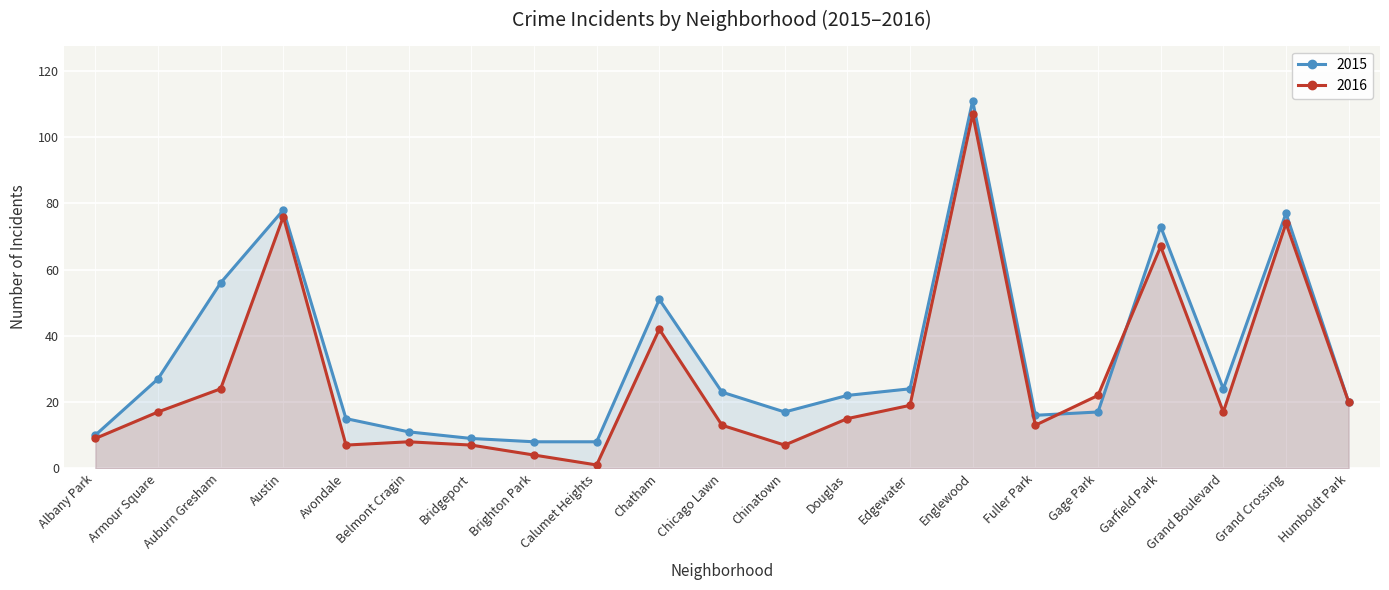

Where do 2015 and 2016 first cross each other?

Fuller Park and Gage Park